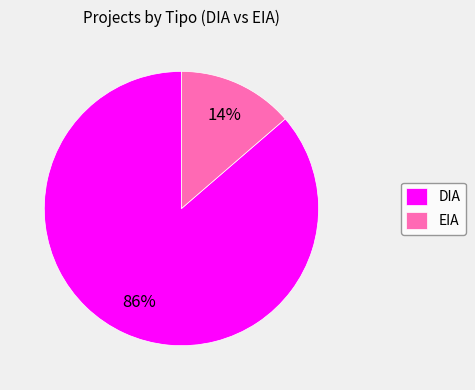

To the nearest percent, what is the average slice percentage?

50%